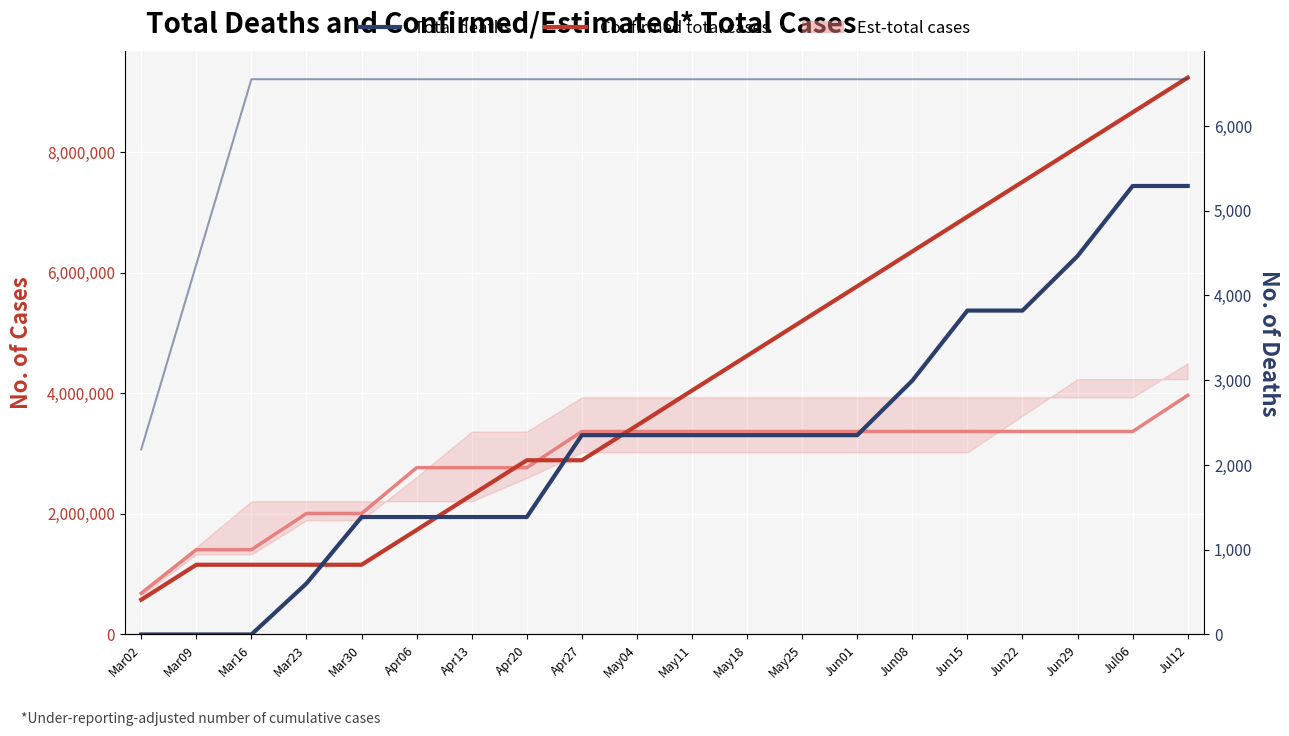

List the series in order of their peak value, highest first.

Confirmed total cases, Total deaths